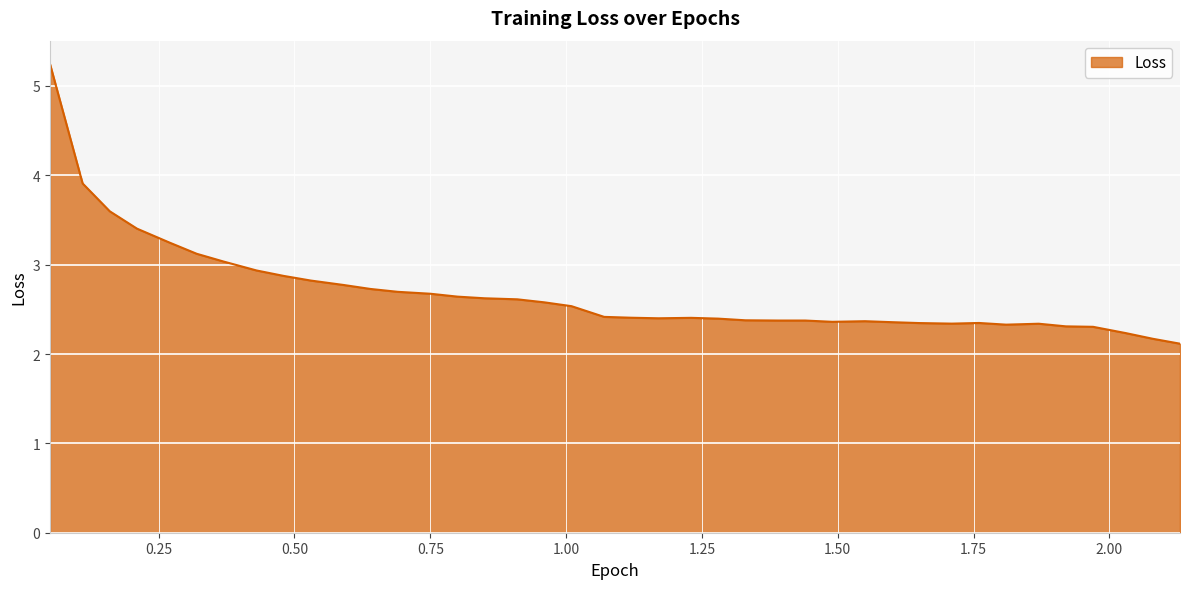

What is the minimum value shown in the chart?

2.1